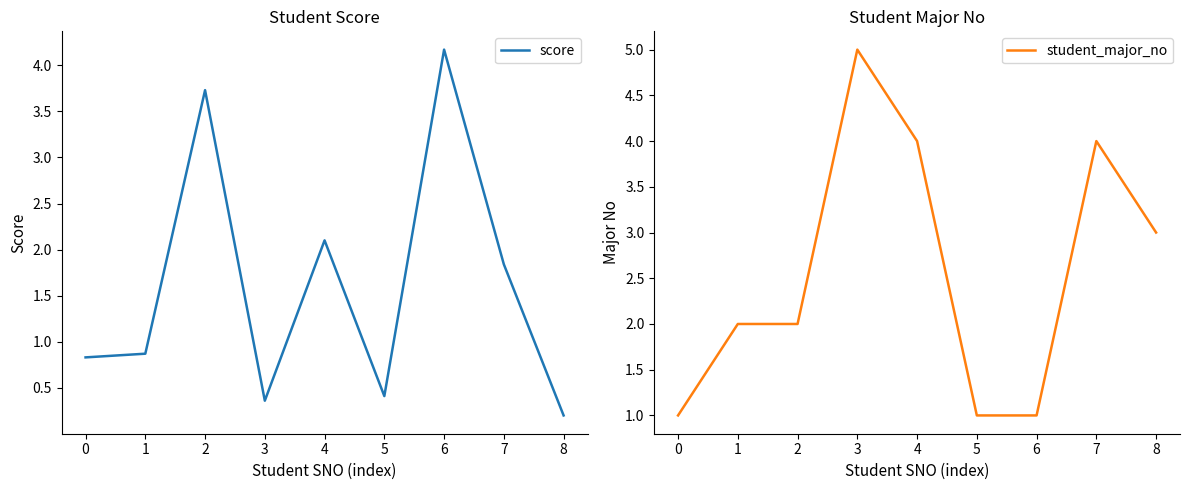

Which series has the widest spread of values?

student_major_no